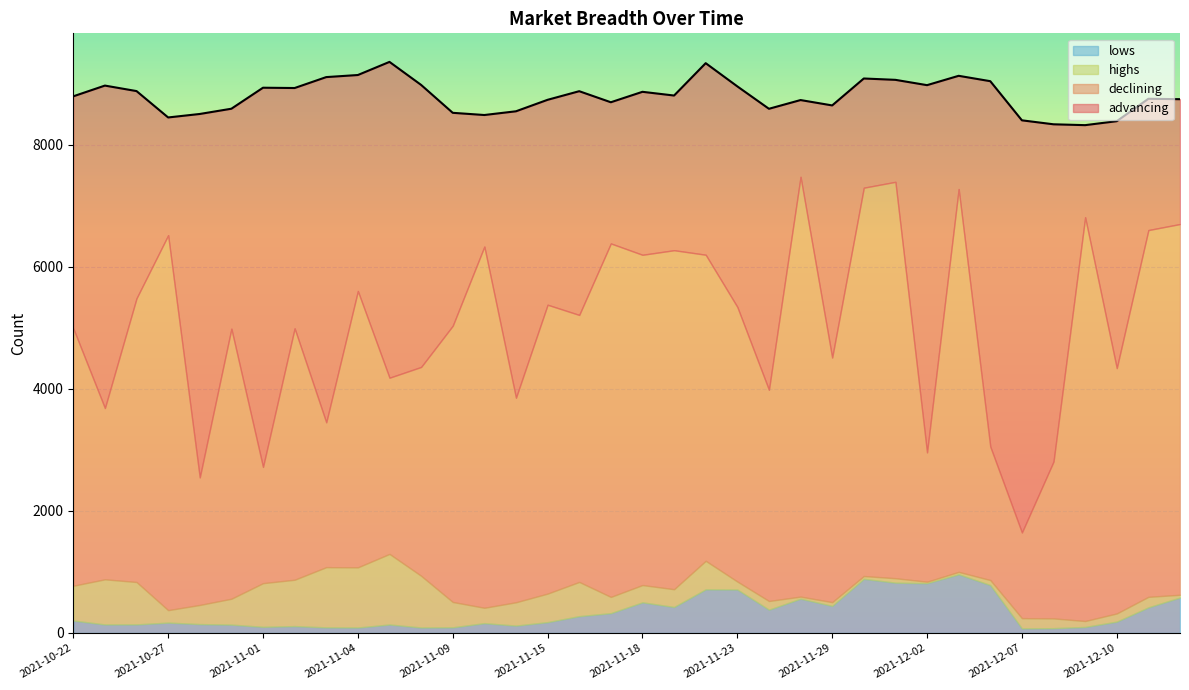

What is the total value across all series at 2021-11-08?

8976